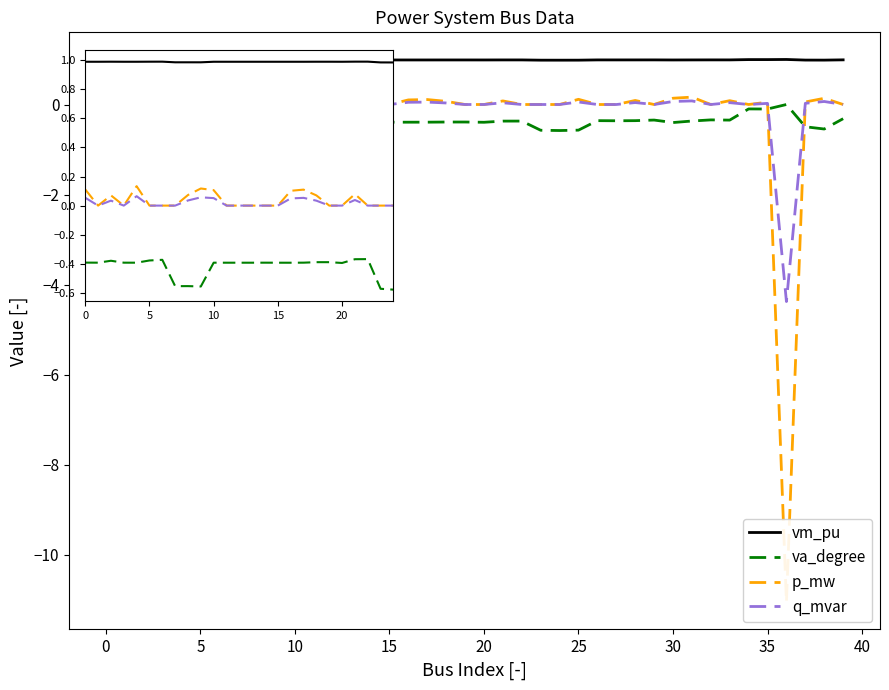

Which series ends up on top after the final intersection of q_mvar and p_mw?

p_mw